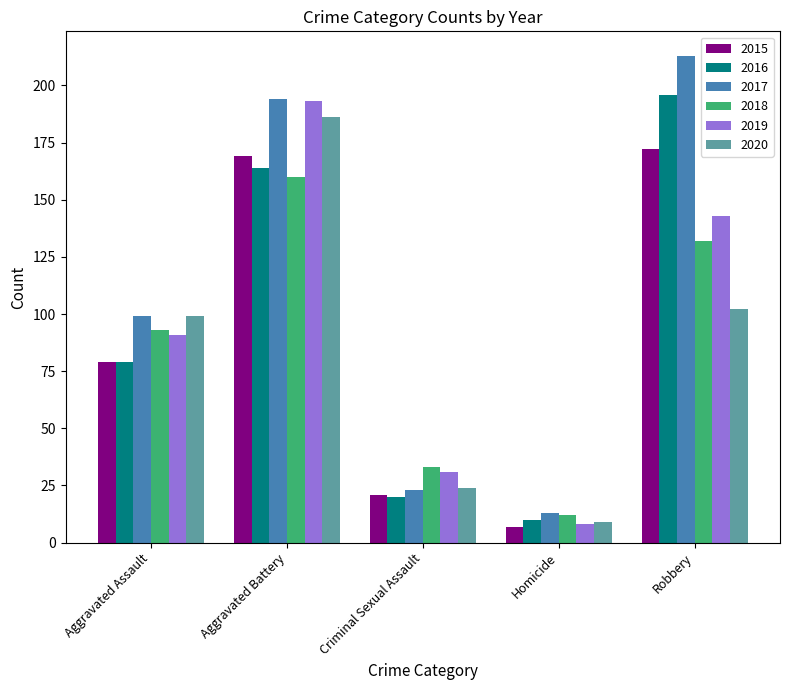

Is the value of 2018 at Homicide greater than the value of 2016 at Aggravated Assault?

No